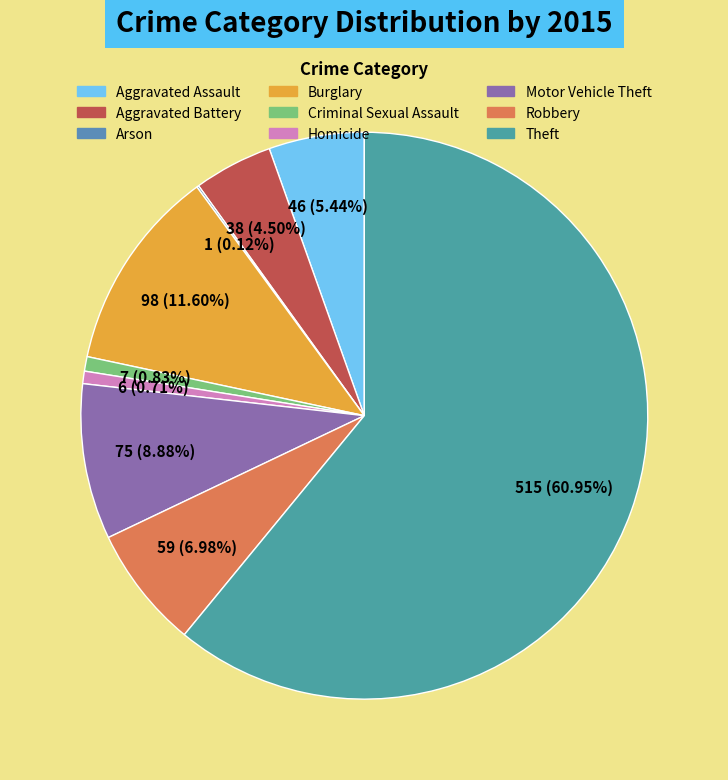

To the nearest percent, what is the difference between the Robbery and Aggravated Assault slice percentages?

2%